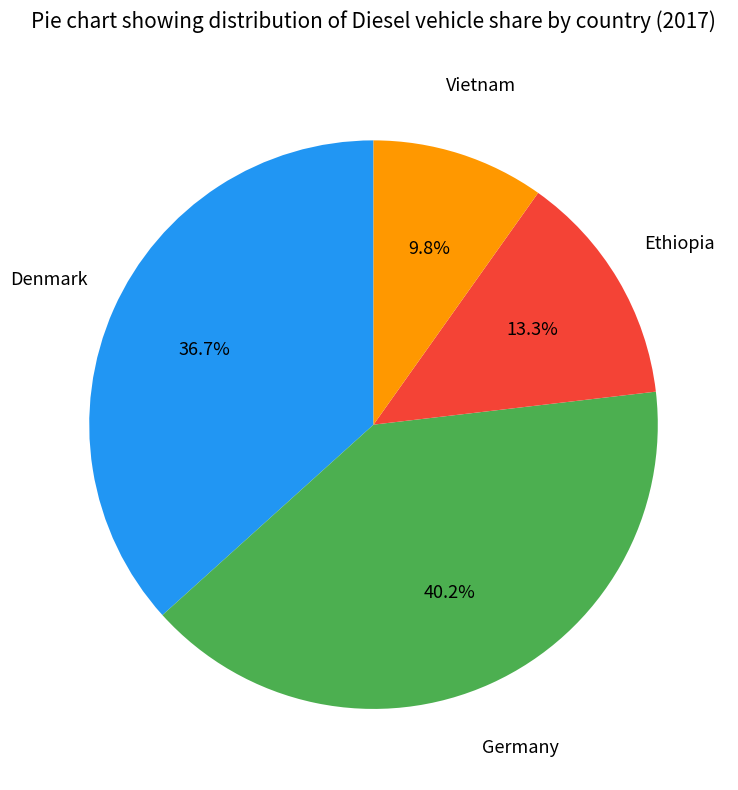

Which slice is the largest?

Germany